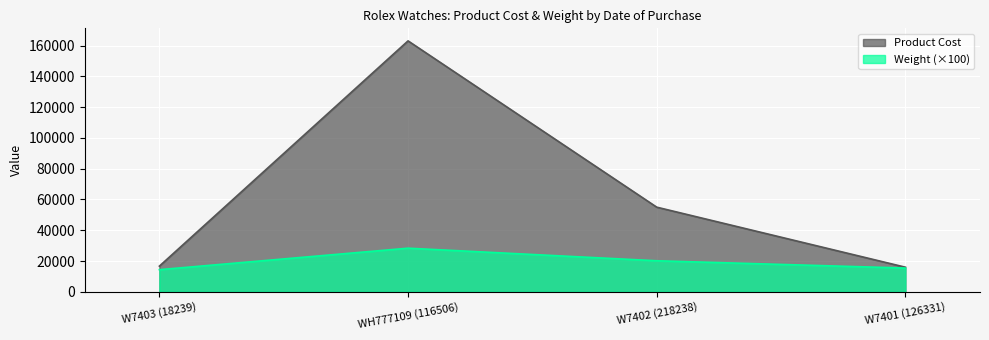

What are all the series names shown in the legend?

Product Cost, Weight (×100)